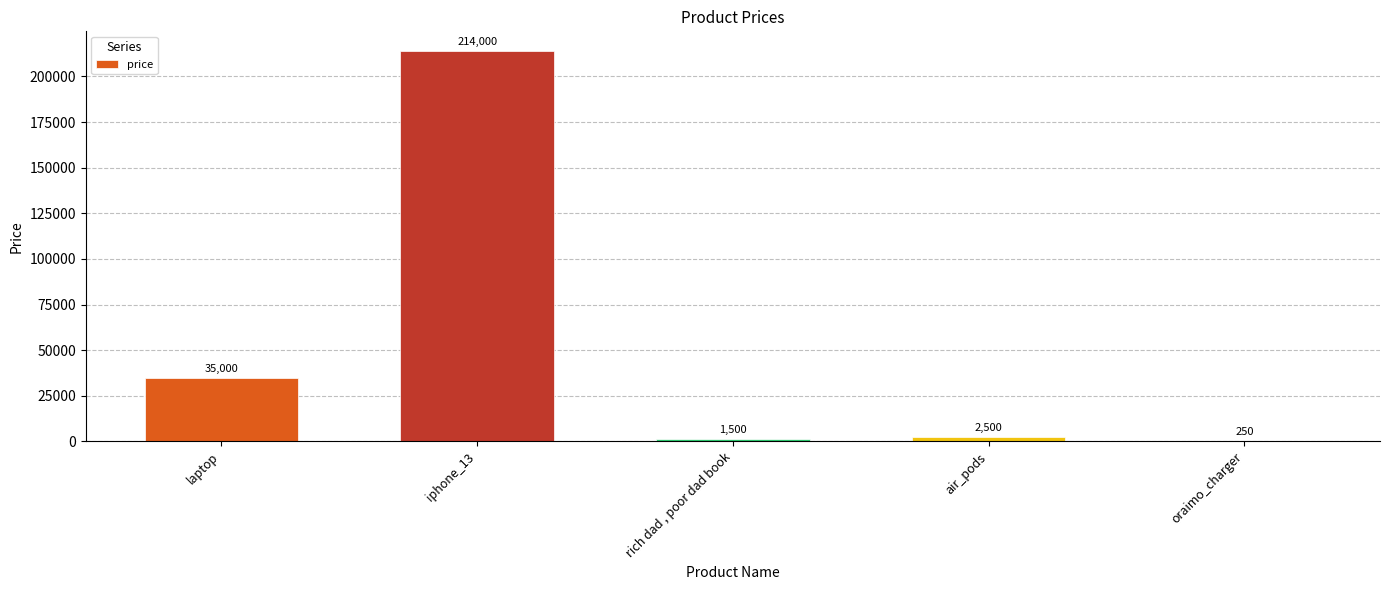

Between laptop and oraimo_charger, which is larger?

laptop